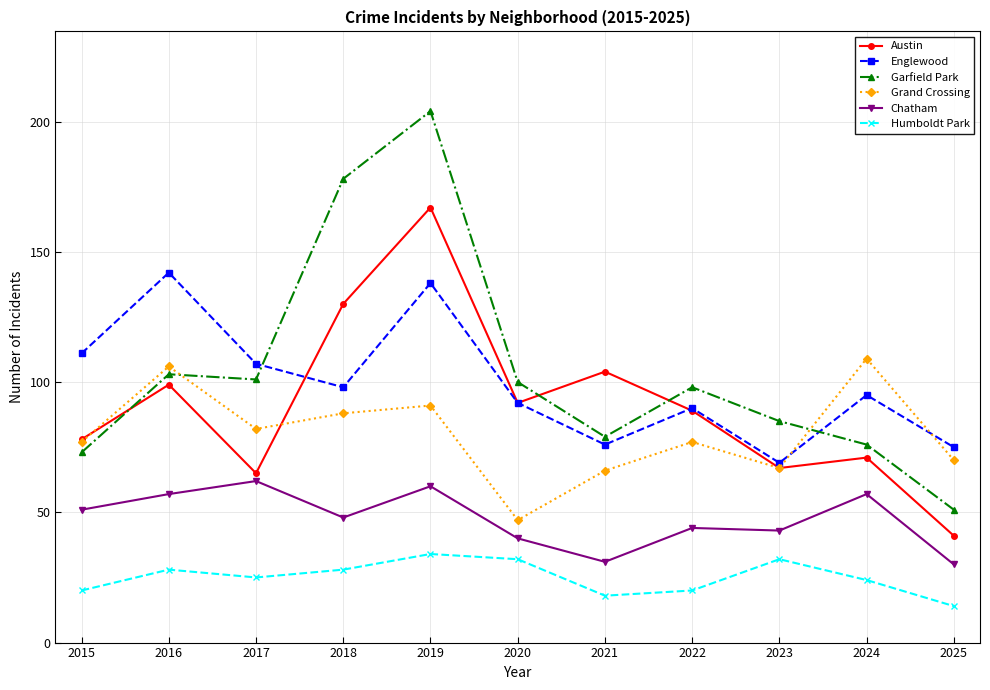

What is the value of the Austin point at the 7th from the left?

104